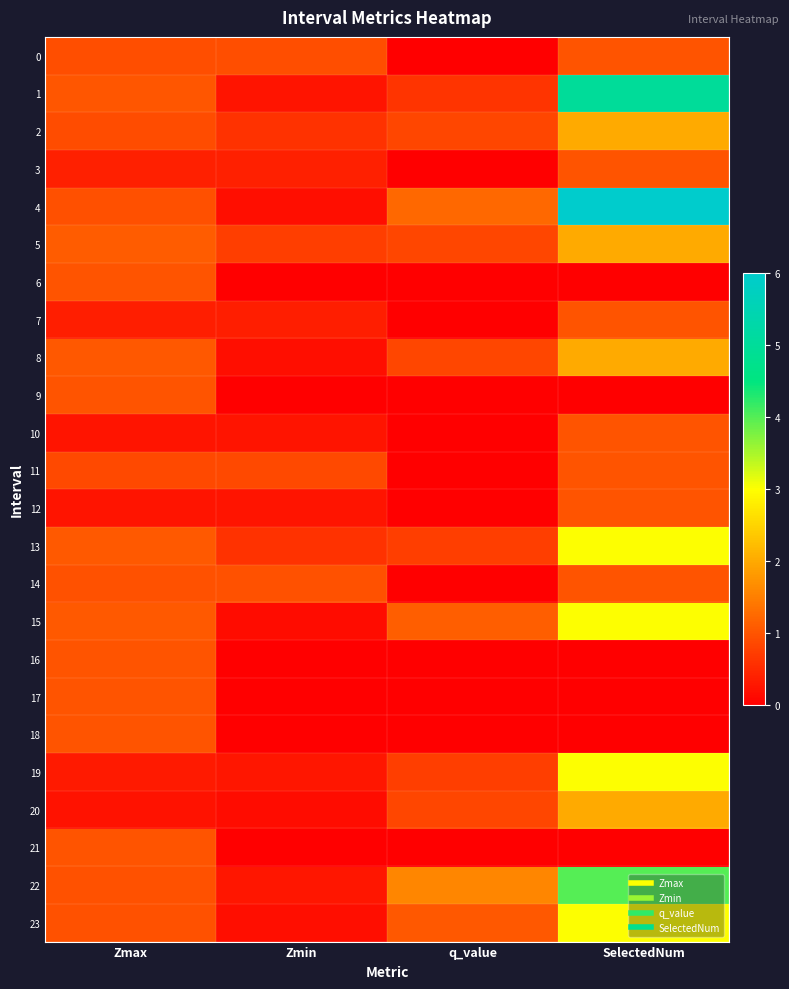

What is the spread (max minus min) of values at SelectedNum?

6.0